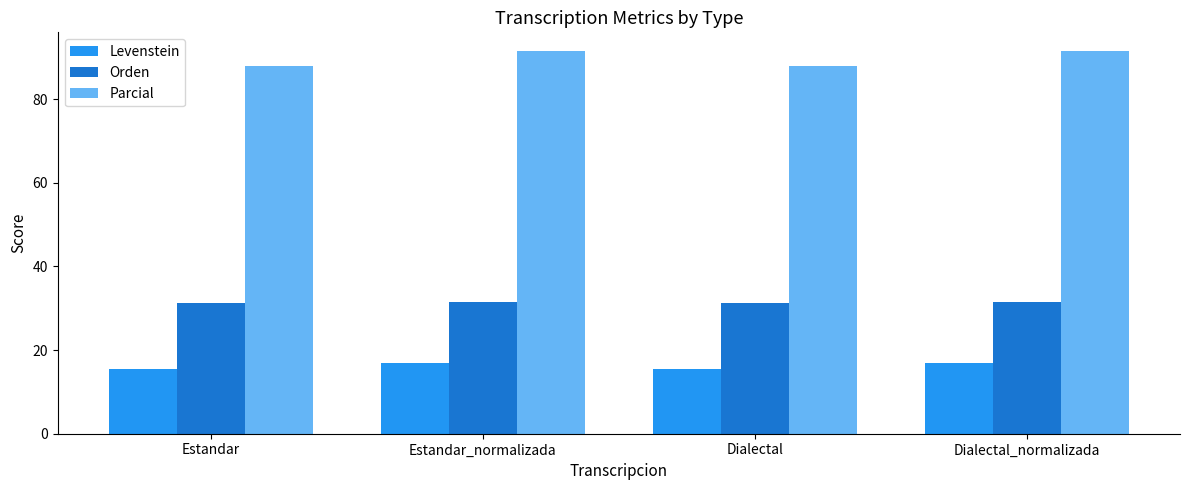

Rank the series by their maximum value, from highest to lowest.

Parcial, Orden, Levenstein